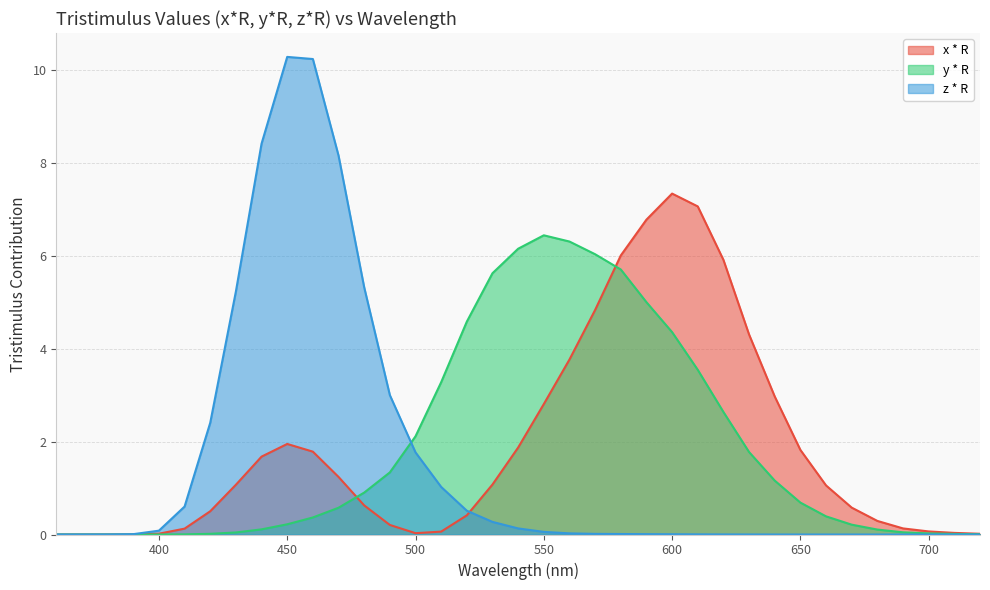

Which category has the highest value across all series?

450